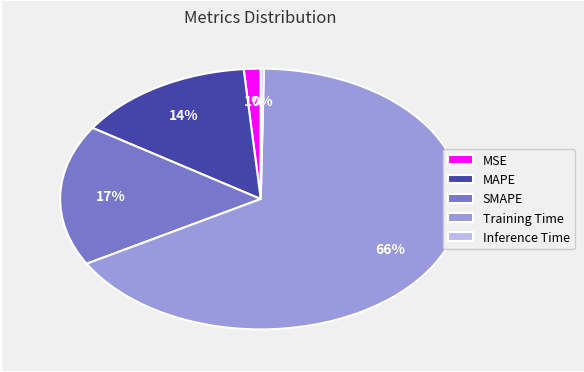

True or false: MAPE accounts for 29% of the total.

False